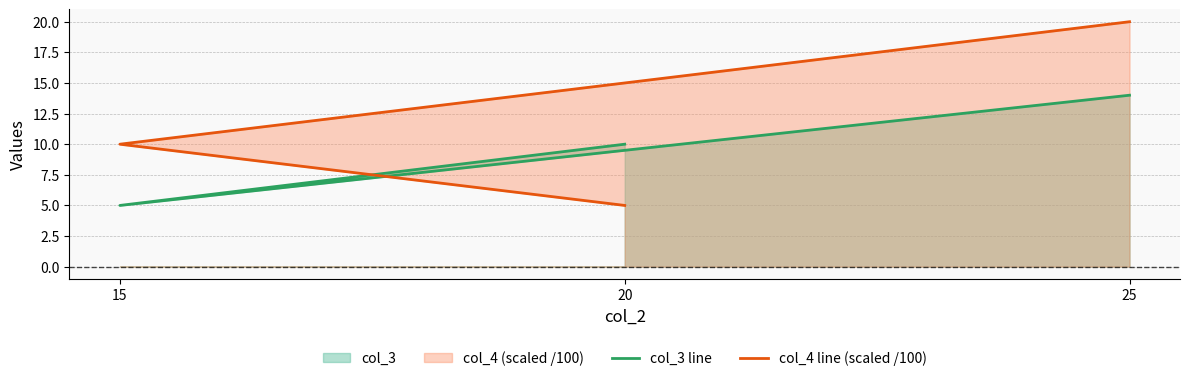

What is the difference between the col_4 line (scaled /100) values at 25 and 15?

10